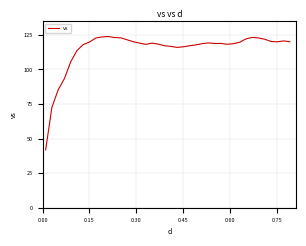

What is the difference between the maximum and minimum values?

82.0